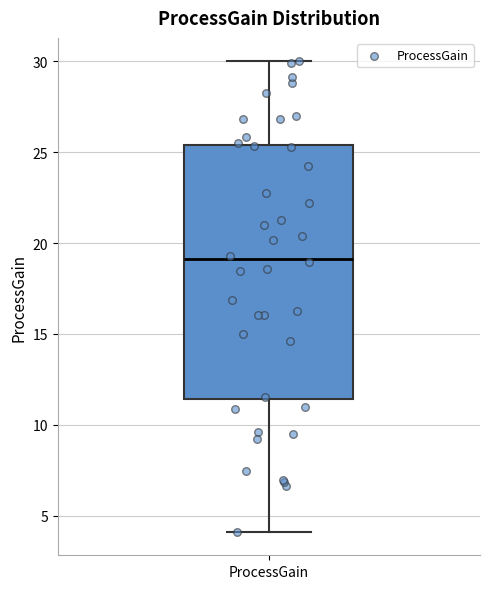

Read this box plot against the y-axis: the position of the median line, the range covered by the box, and the ends of both whiskers. The values are not printed on the chart, so give them approximately, as read against the axis.

median 19.0, box 11.5 to 25.5, whiskers 4.0 to 30.0